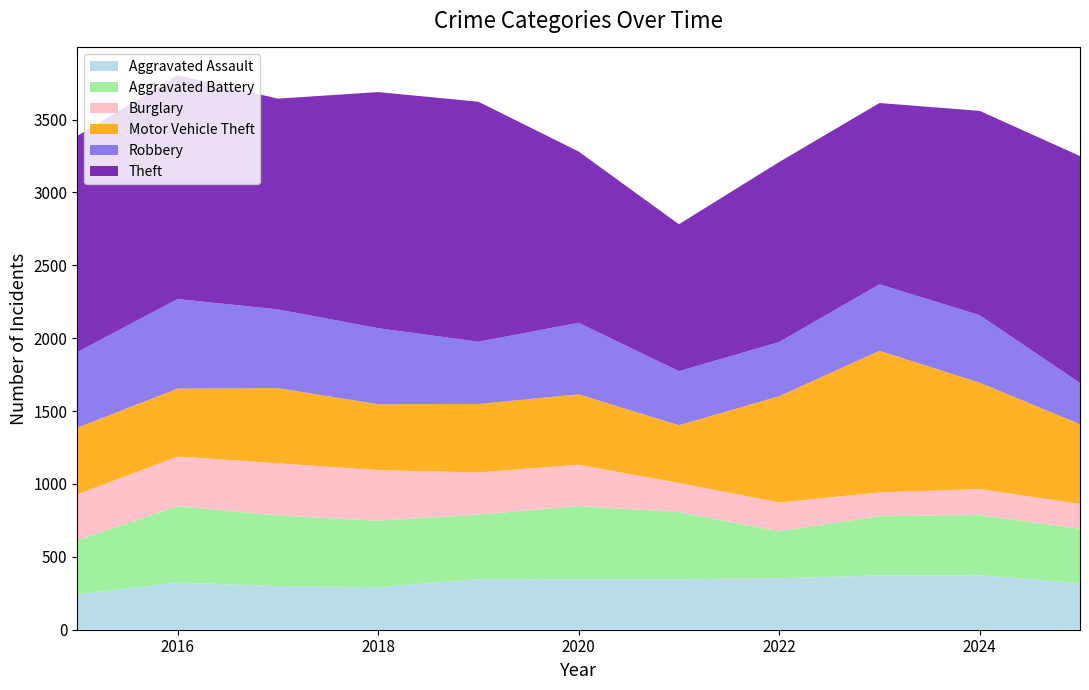

Reading left to right, extract all data points from this chart.

Aggravated Assault: 243	323	300	292	347	346	346	354	372	374	319
Aggravated Battery: 372	525	484	456	443	502	462	322	408	413	374
Burglary: 314	340	358	347	289	284	199	197	162	178	170
Motor Vehicle Theft: 457	466	516	452	470	483	396	729	972	730	547
Robbery: 519	615	540	522	427	491	371	372	456	463	283
Theft: 1483	1536	1446	1620	1647	1175	1008	1235	1244	1402	1557